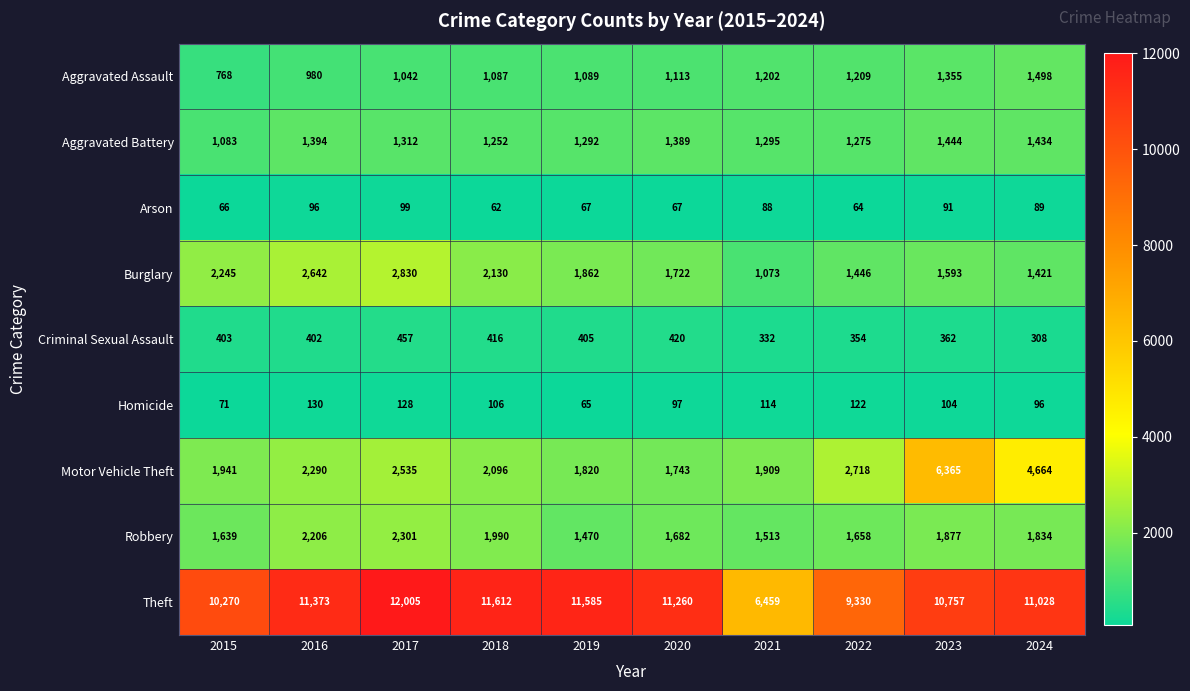

At which category is the sum across all series the highest?

2023